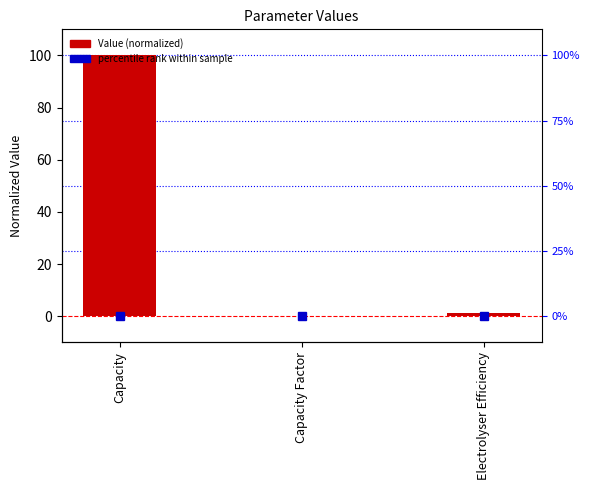

How many data points are less than 1?

1